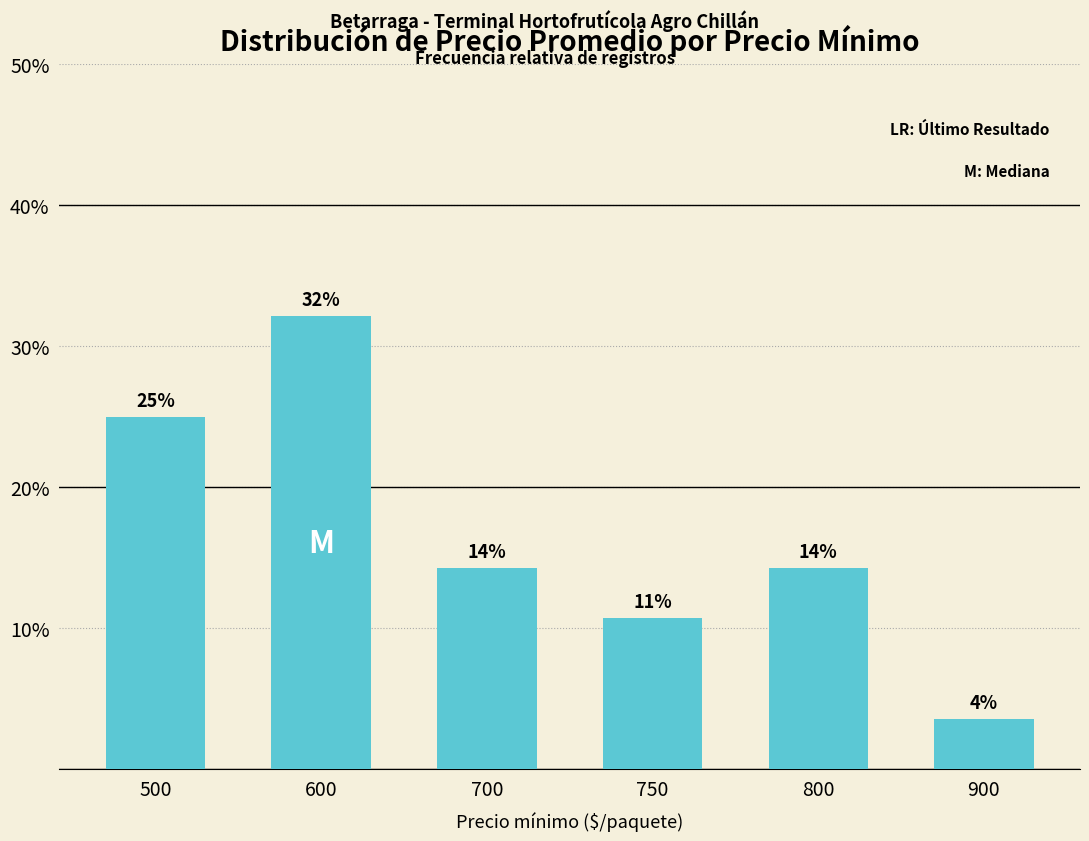

Reading left to right, list all the values displayed in this chart.

500=25.0	600=32.1	700=14.3	750=10.7	800=14.3	900=3.6